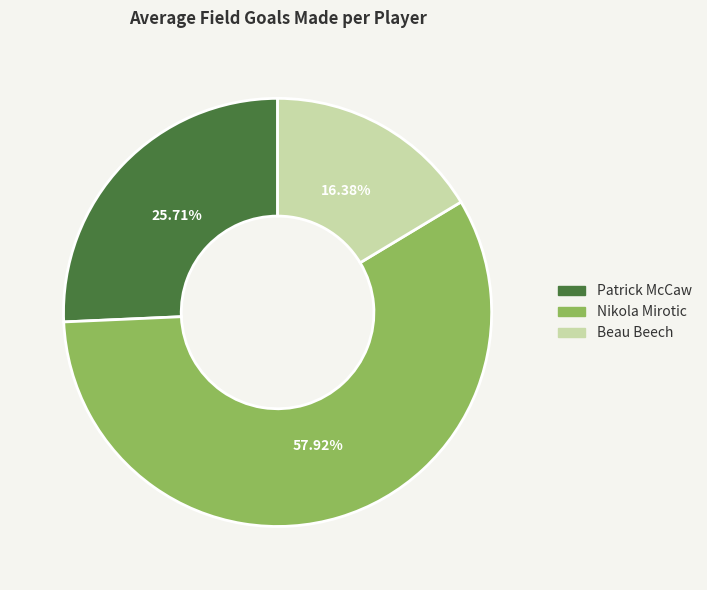

Is there a majority slice in this chart?

Yes